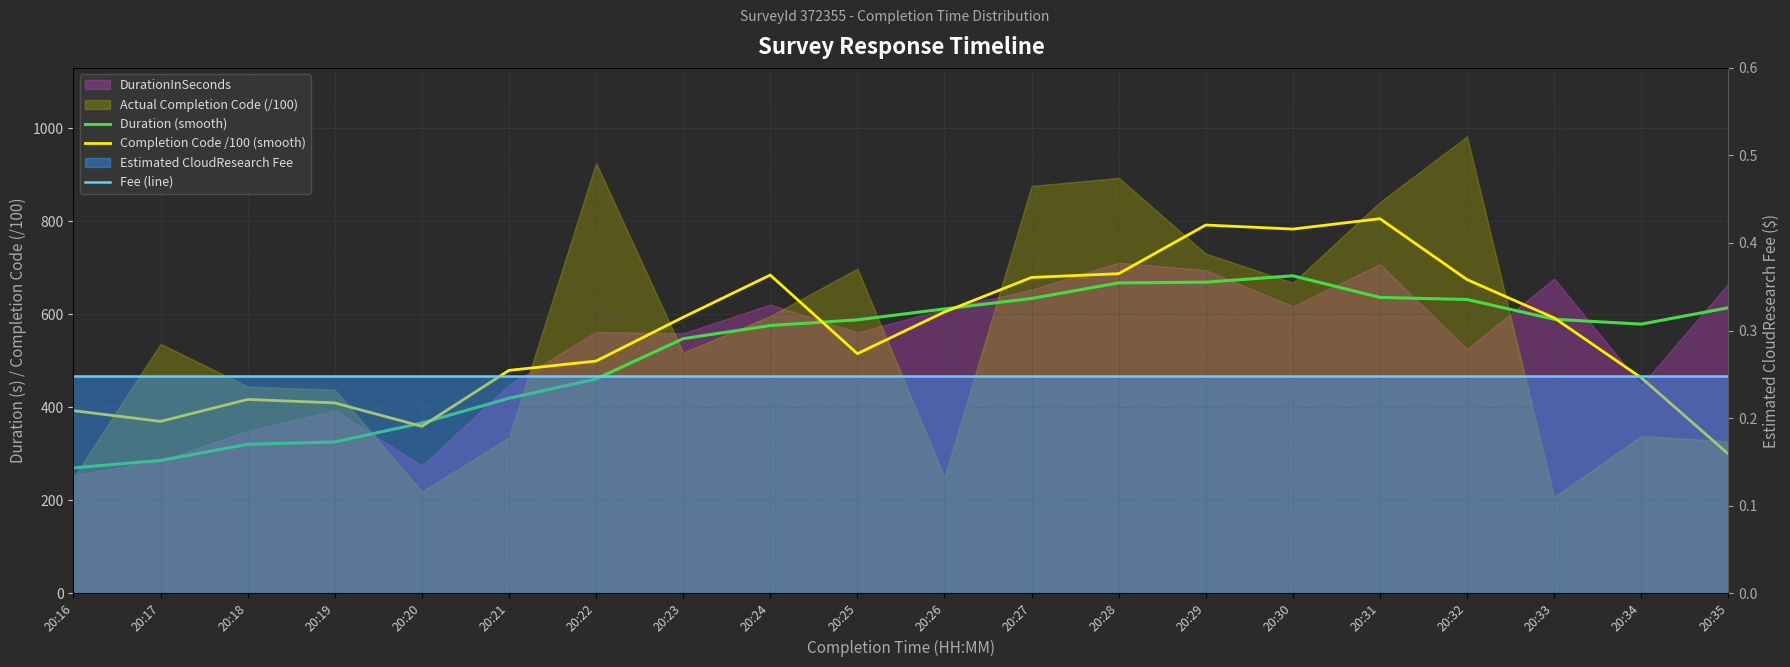

True or false: Fee (line) has more than 2 points higher than both neighbors.

False